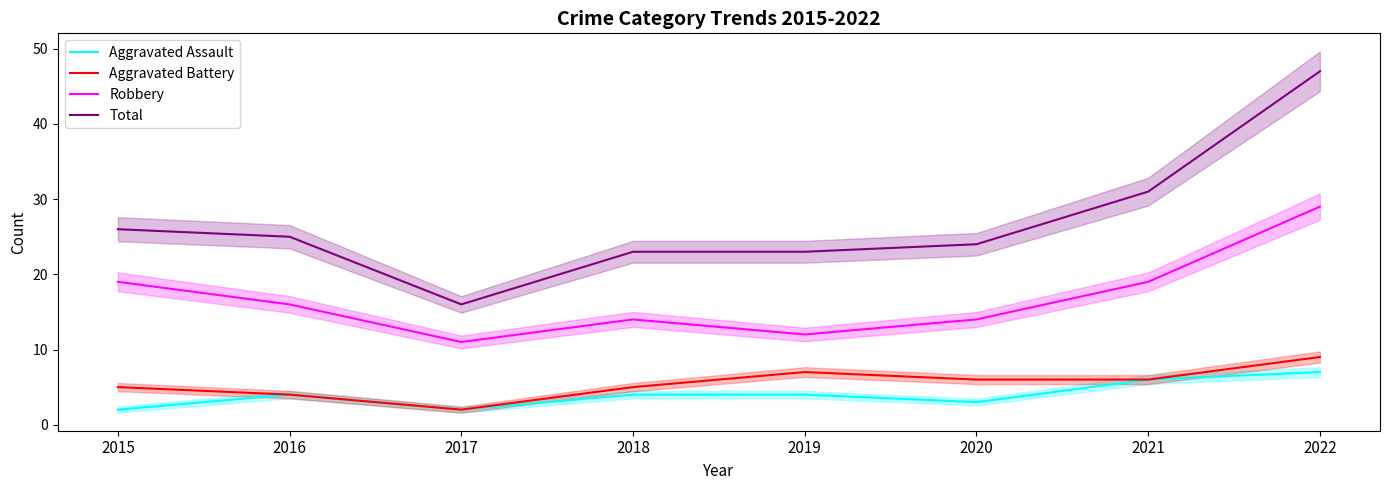

Reading right to left, what are all the values shown in this chart?

Aggravated Assault: 2022=7	2021=6	2020=3	2019=4	2018=4	2017=2	2016=4	2015=2
Aggravated Battery: 2022=9	2021=6	2020=6	2019=7	2018=5	2017=2	2016=4	2015=5
Robbery: 2022=29	2021=19	2020=14	2019=12	2018=14	2017=11	2016=16	2015=19
Total: 2022=47	2021=31	2020=24	2019=23	2018=23	2017=16	2016=25	2015=26